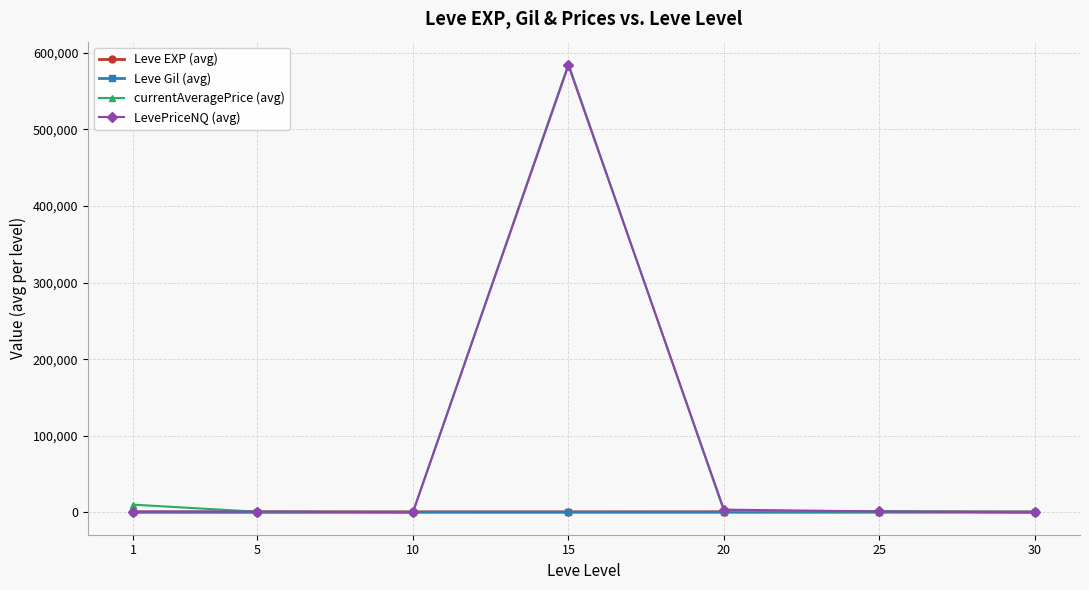

Count the number of categories in the chart.

7